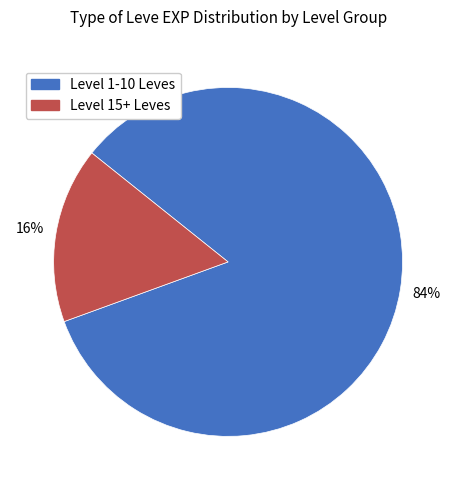

Is there any slice that represents more than half of the pie?

Yes